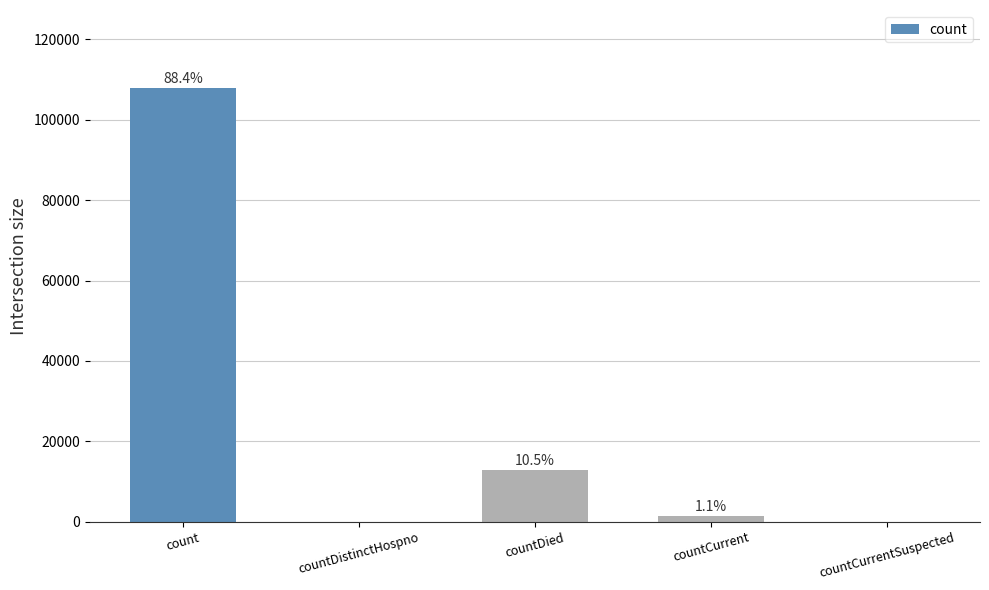

Are the bars horizontal?

No